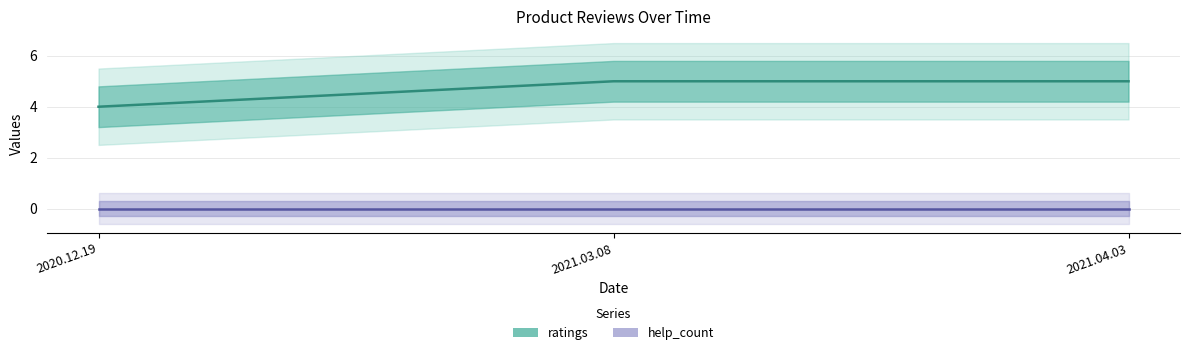

What is the total value across all series at 2021.03.08?

5